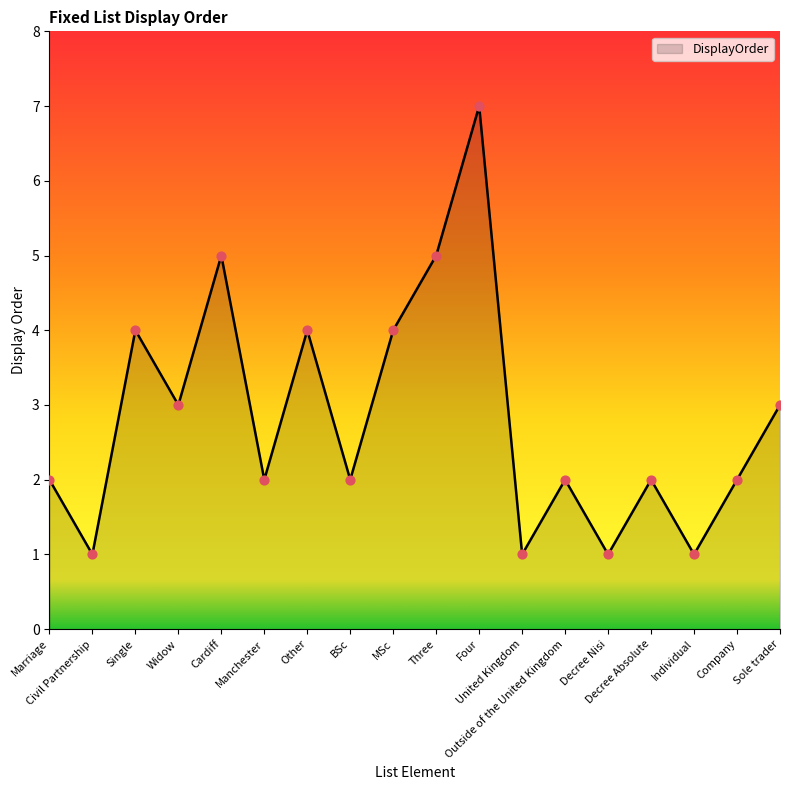

Which has a higher value, Manchester or Other?

Other